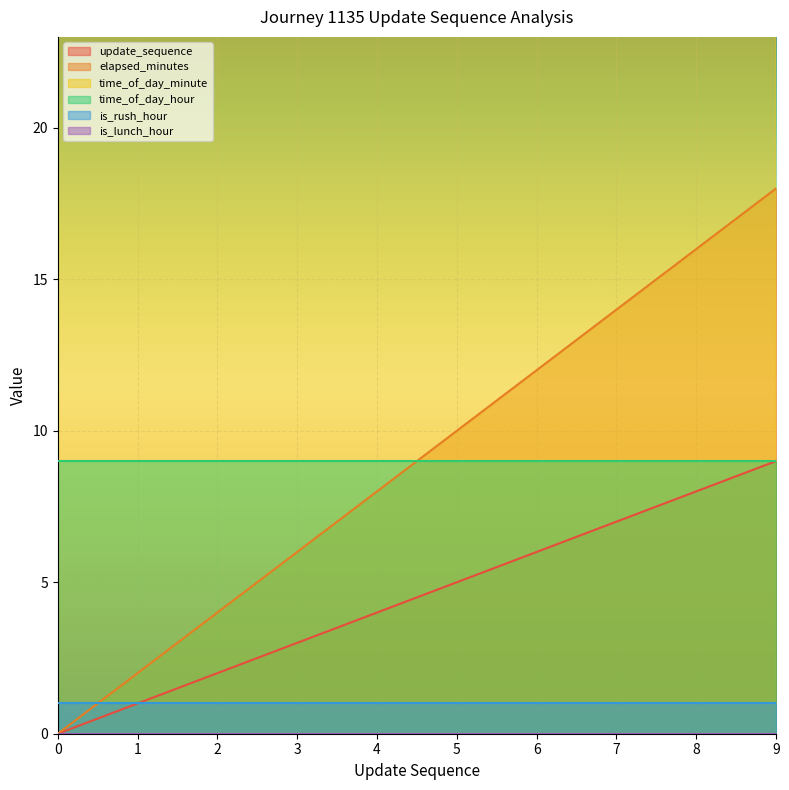

The value of update_sequence at 7 is 10. True or false?

False